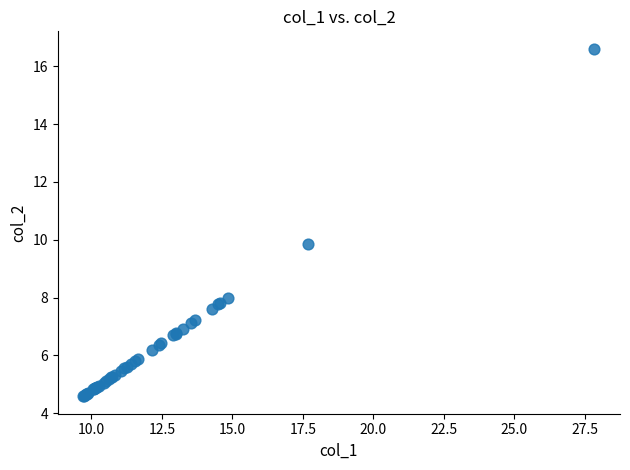

What Y value in the scatter plot is closest to 10?

9.9